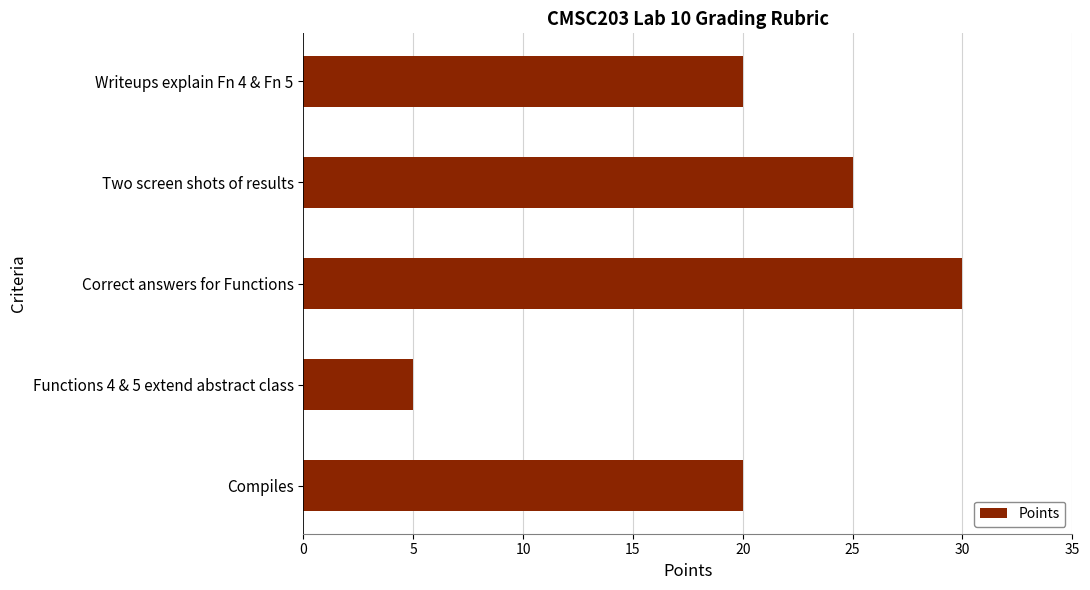

Does the chart contain any negative values?

No